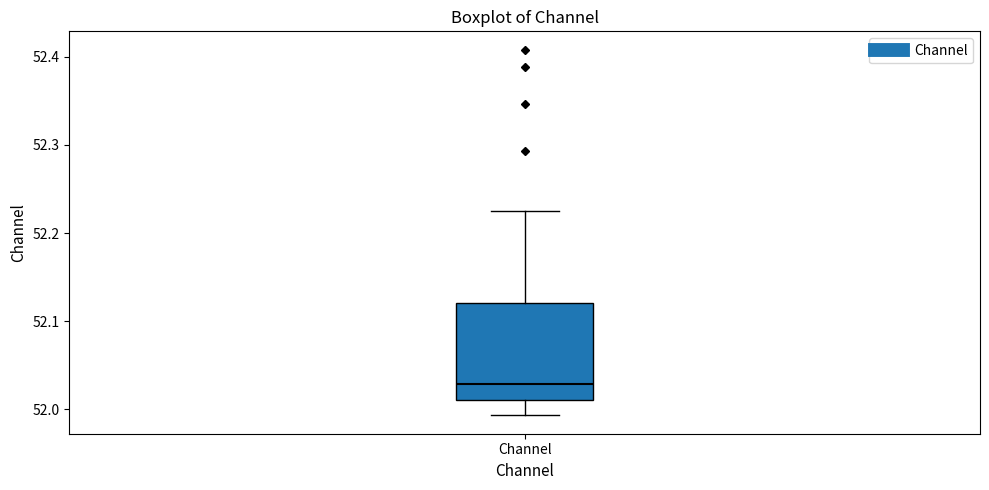

Transcribe this box plot: give where the median line is, the range the box spans, and where the two whiskers end, as read against the y-axis. The values are not printed on the chart, so give them approximately, as read against the axis.

median 52.03, box 52.01 to 52.12, whiskers 51.99 to 52.22